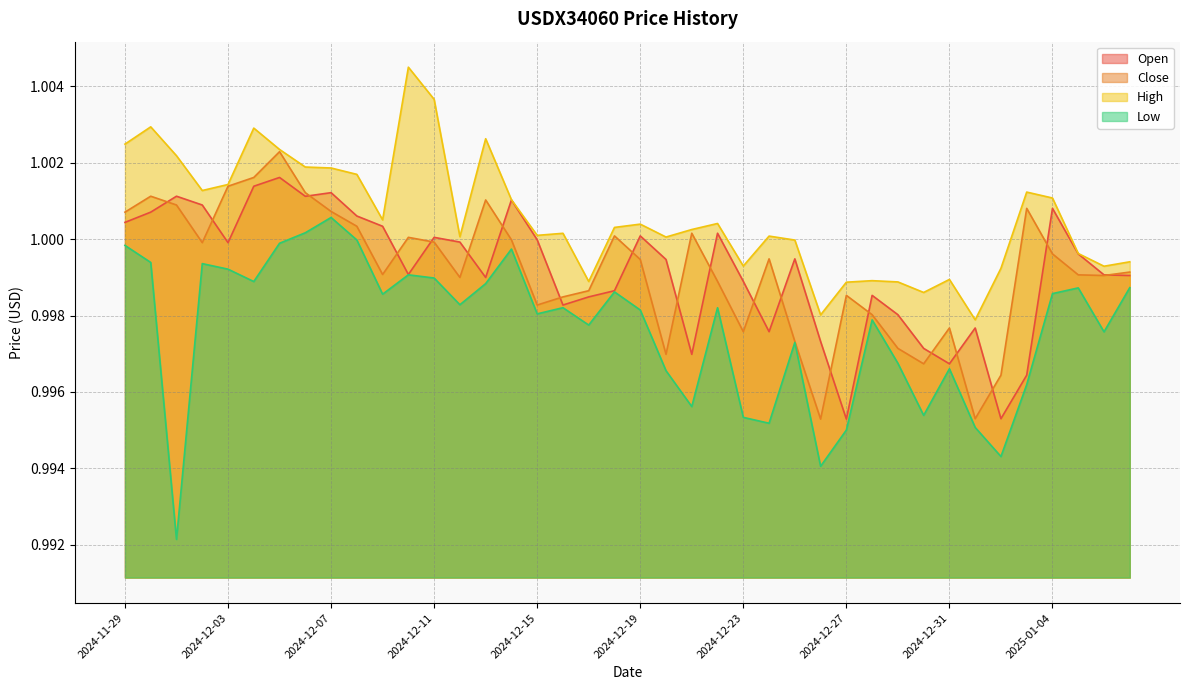

Which series has the widest spread of values?

Low